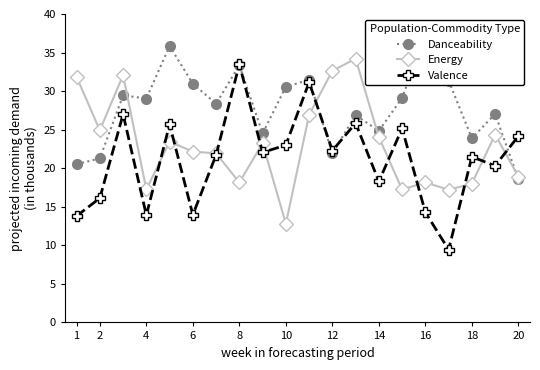

True or false: Valence has more than 2 interior local peaks.

True